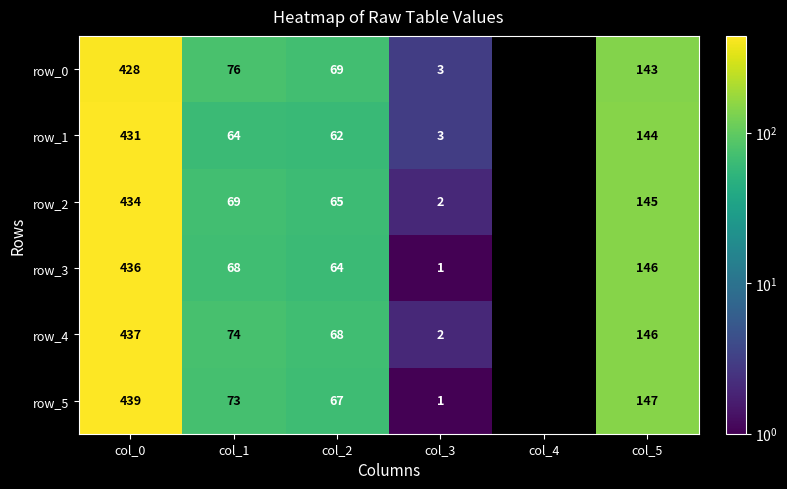

Between col_1 and col_4, which series saw the biggest shift?

row_0